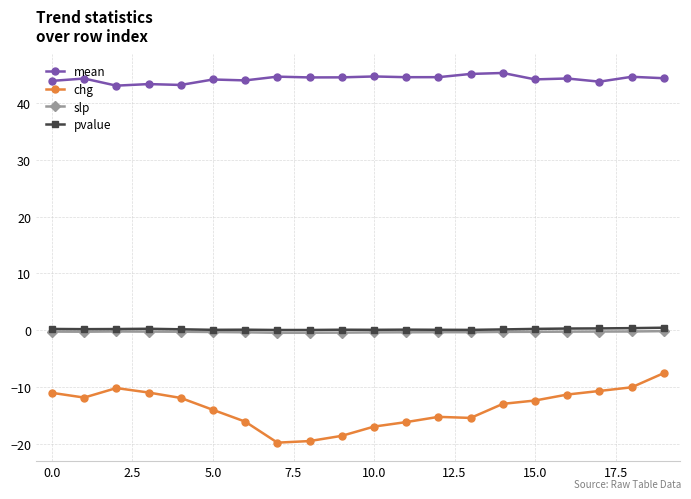

Which series has the widest spread of values?

chg